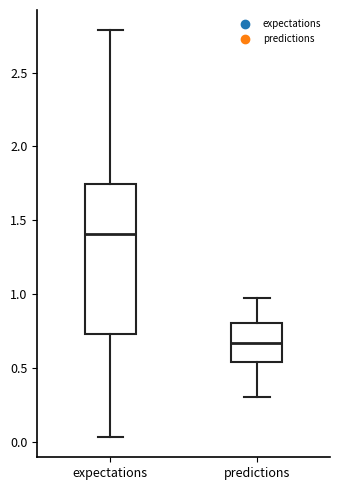

Comparing the boxes themselves (not the whiskers), which one is the tallest?

expectations